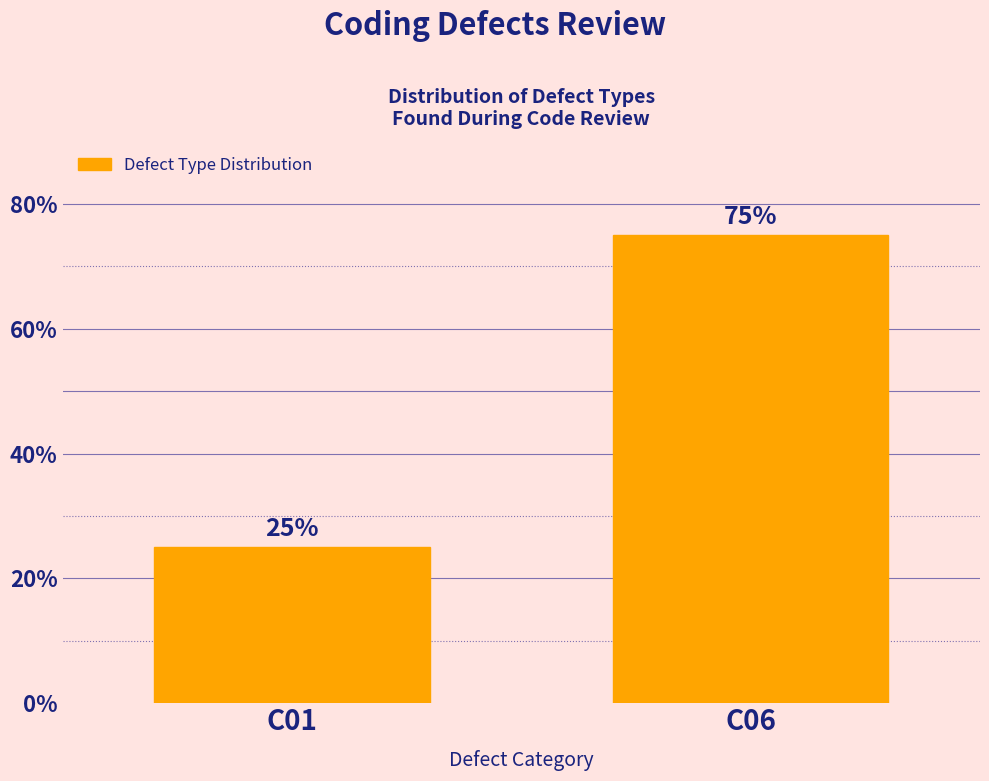

Reading left to right, transcribe all the data shown in this chart.

C01=25	C06=75